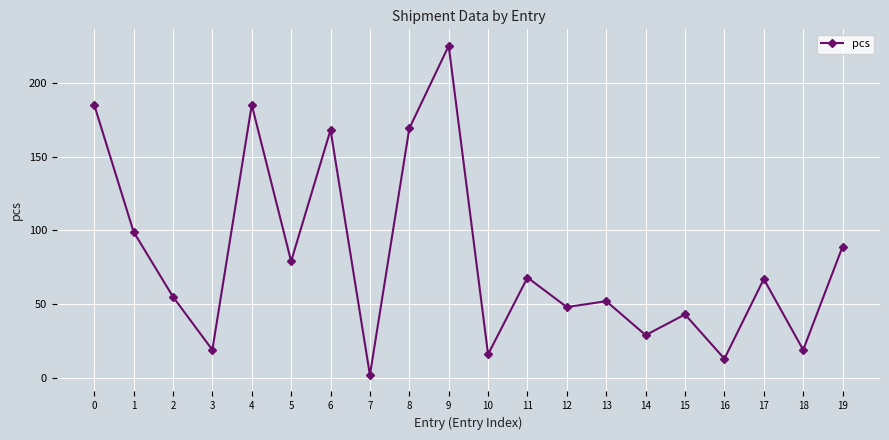

What is the value of the 9th point from the left?

169